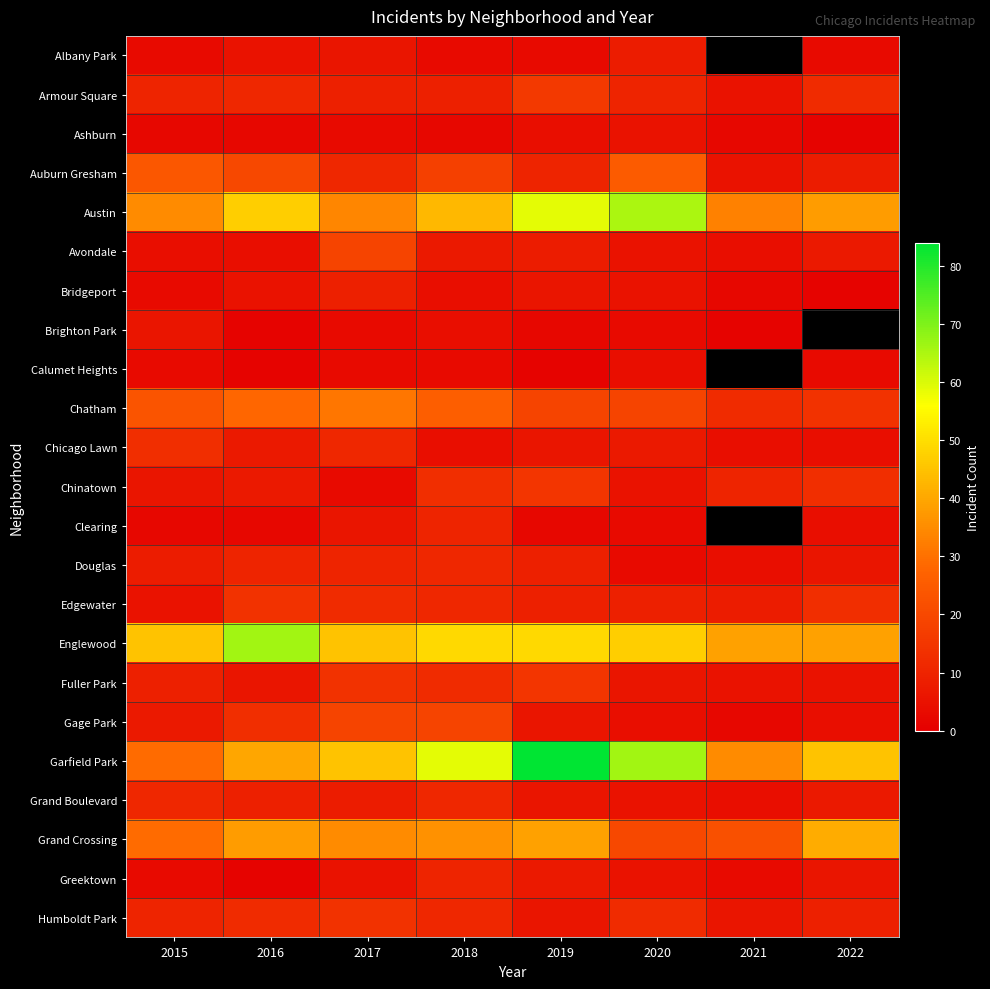

The value of Grand Boulevard at 2019 is 6.0. True or false?

True